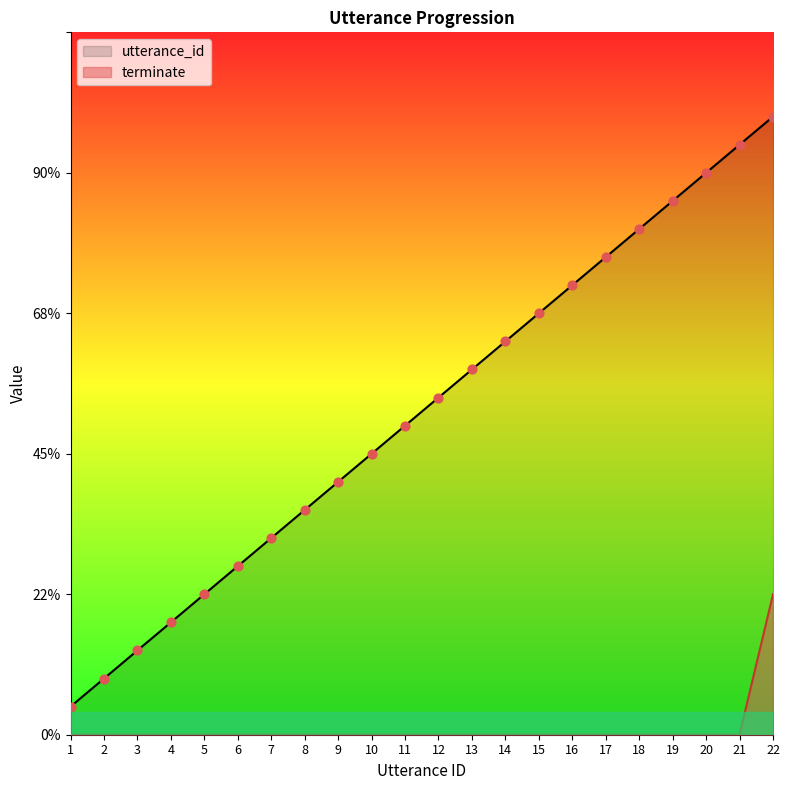

Is the value of utterance_id at 7 greater than the value of terminate at 4?

Yes